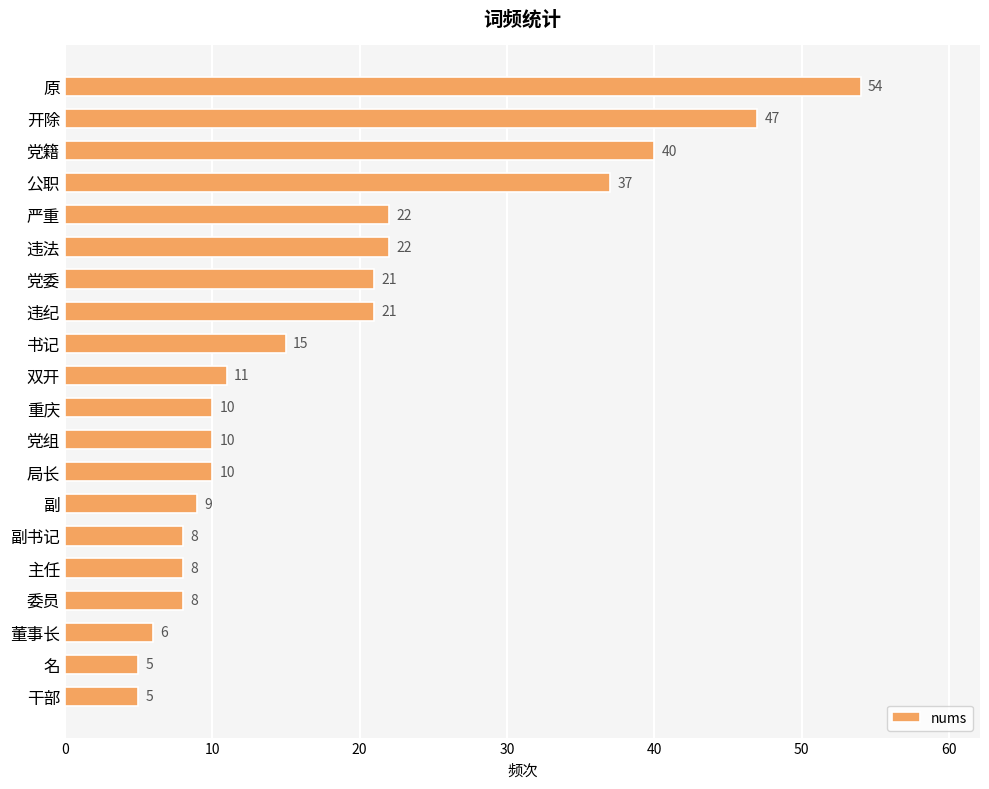

What is the change in value from 党委 to 党组?

-11